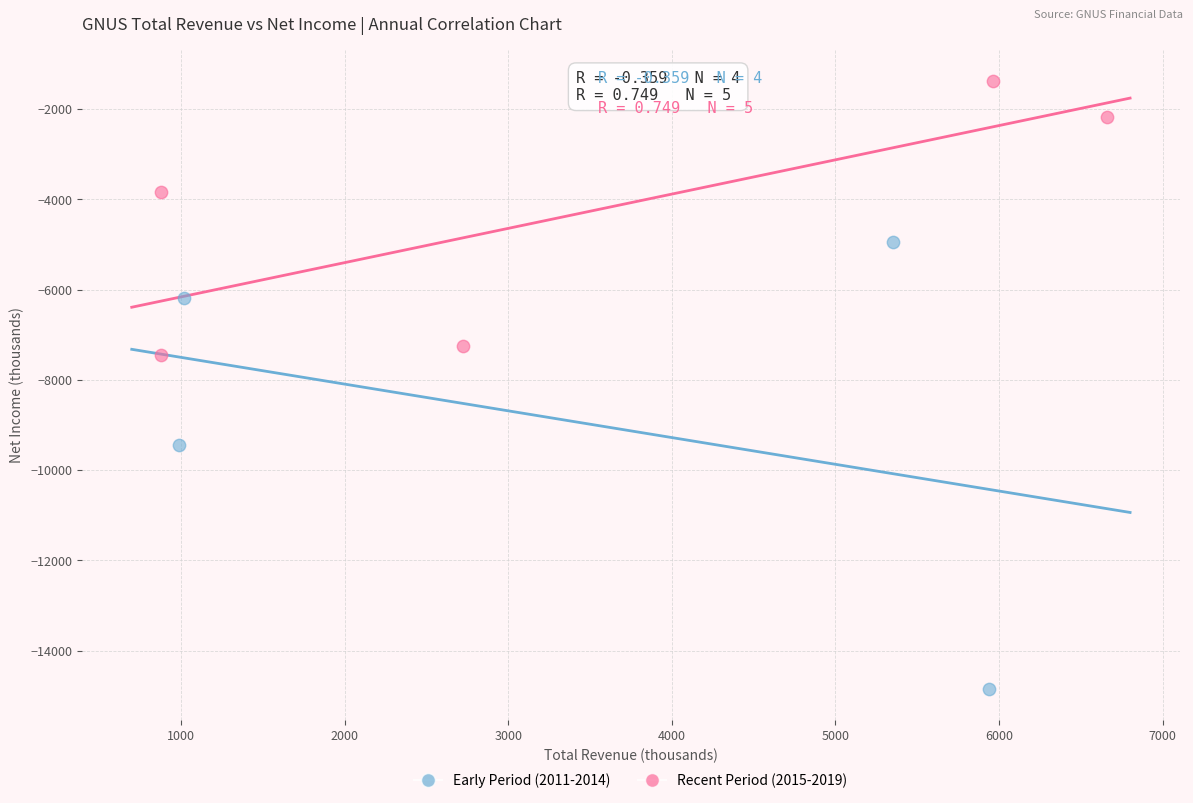

Which series contains the lowest Y value?

Early Period (2011-2014)